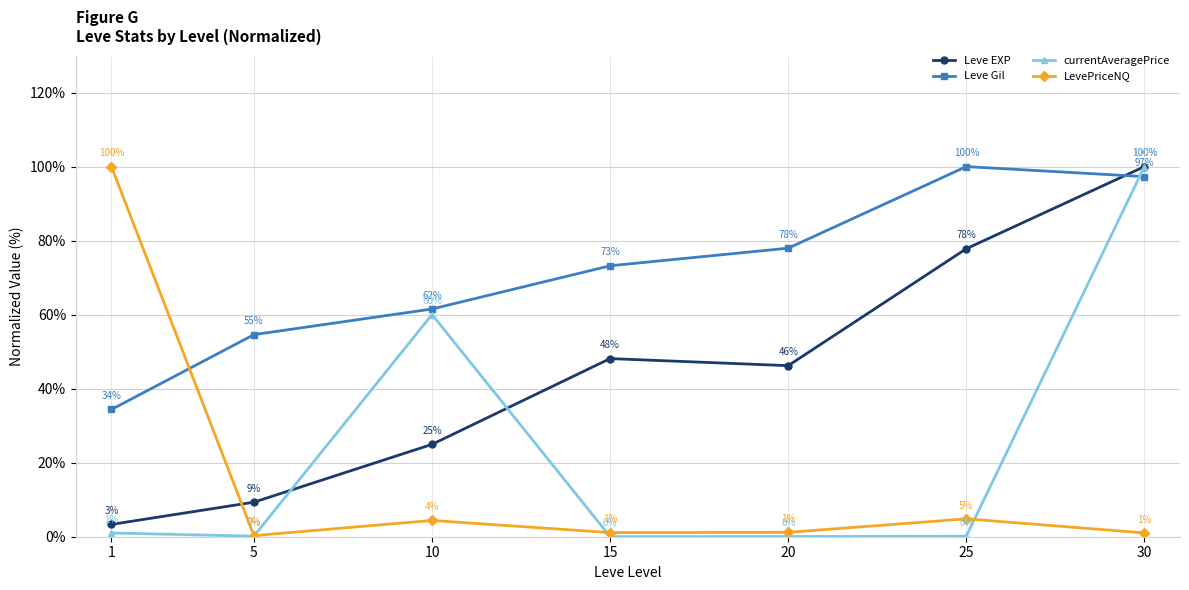

Does the chart display data point markers on the line(s)?

Yes